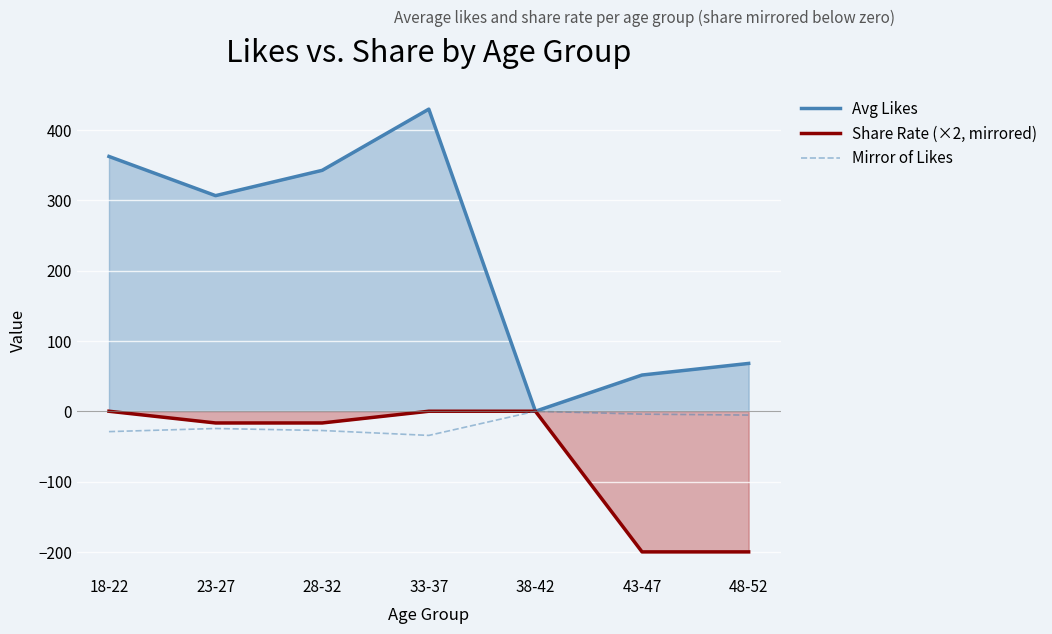

Which has a higher value, 38-42 or 18-22?

18-22